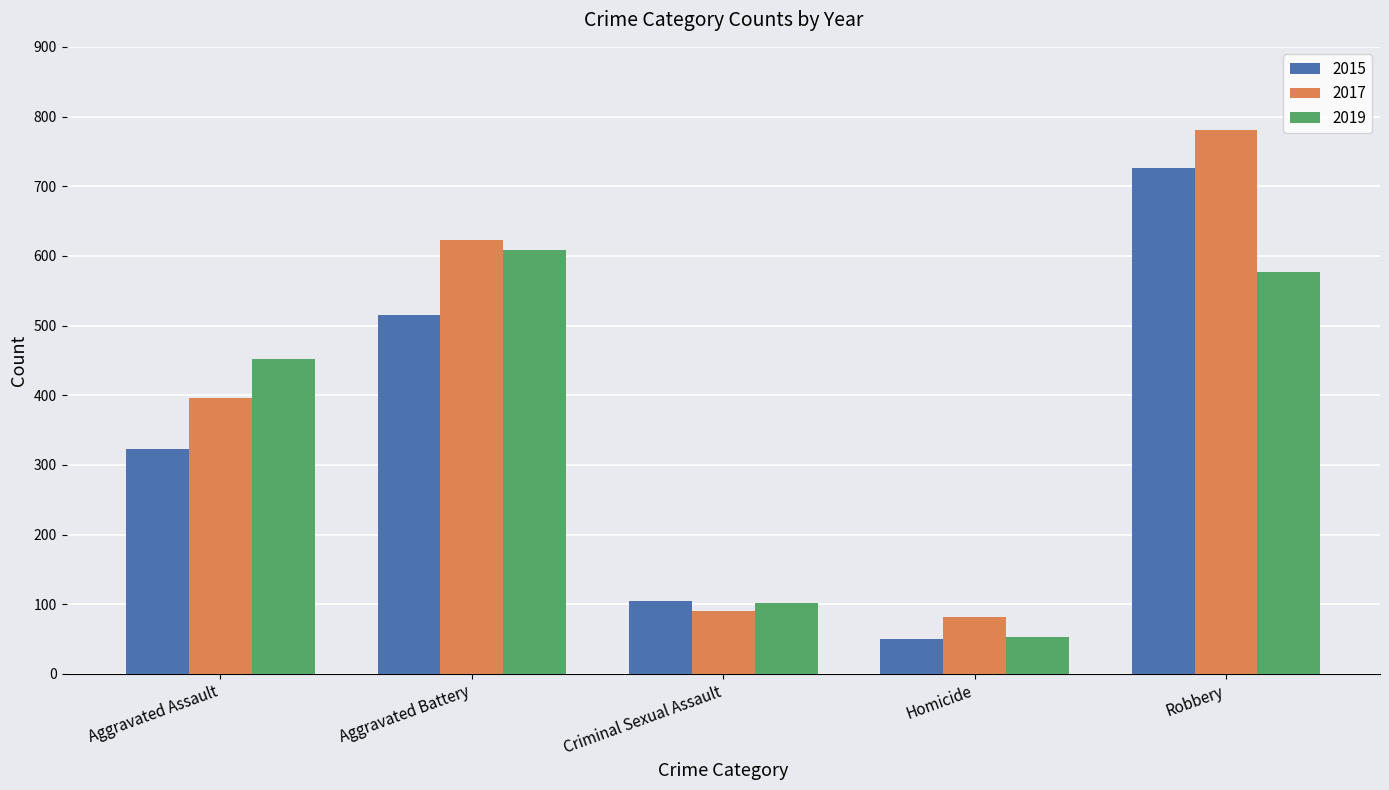

What is the difference between the 2015 values at Robbery and Homicide?

676